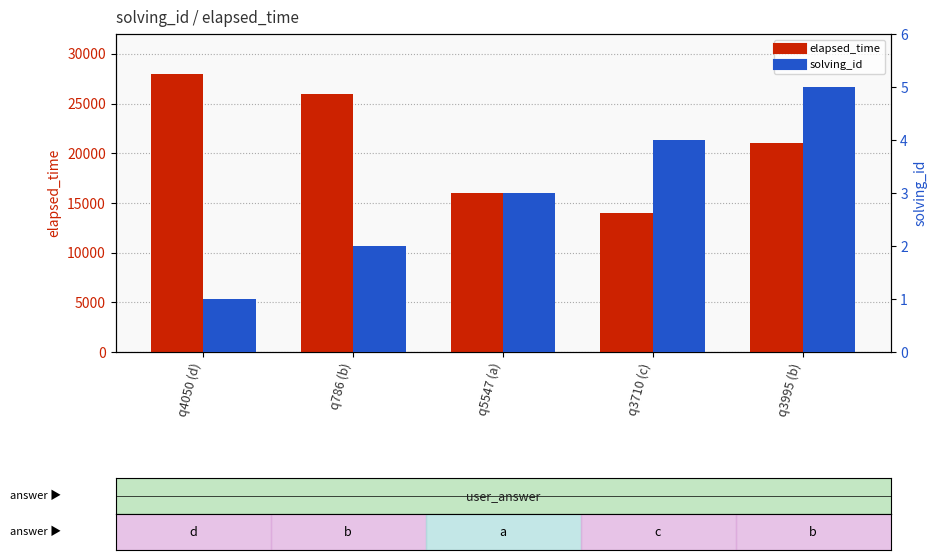

How many series are shown in this chart?

2